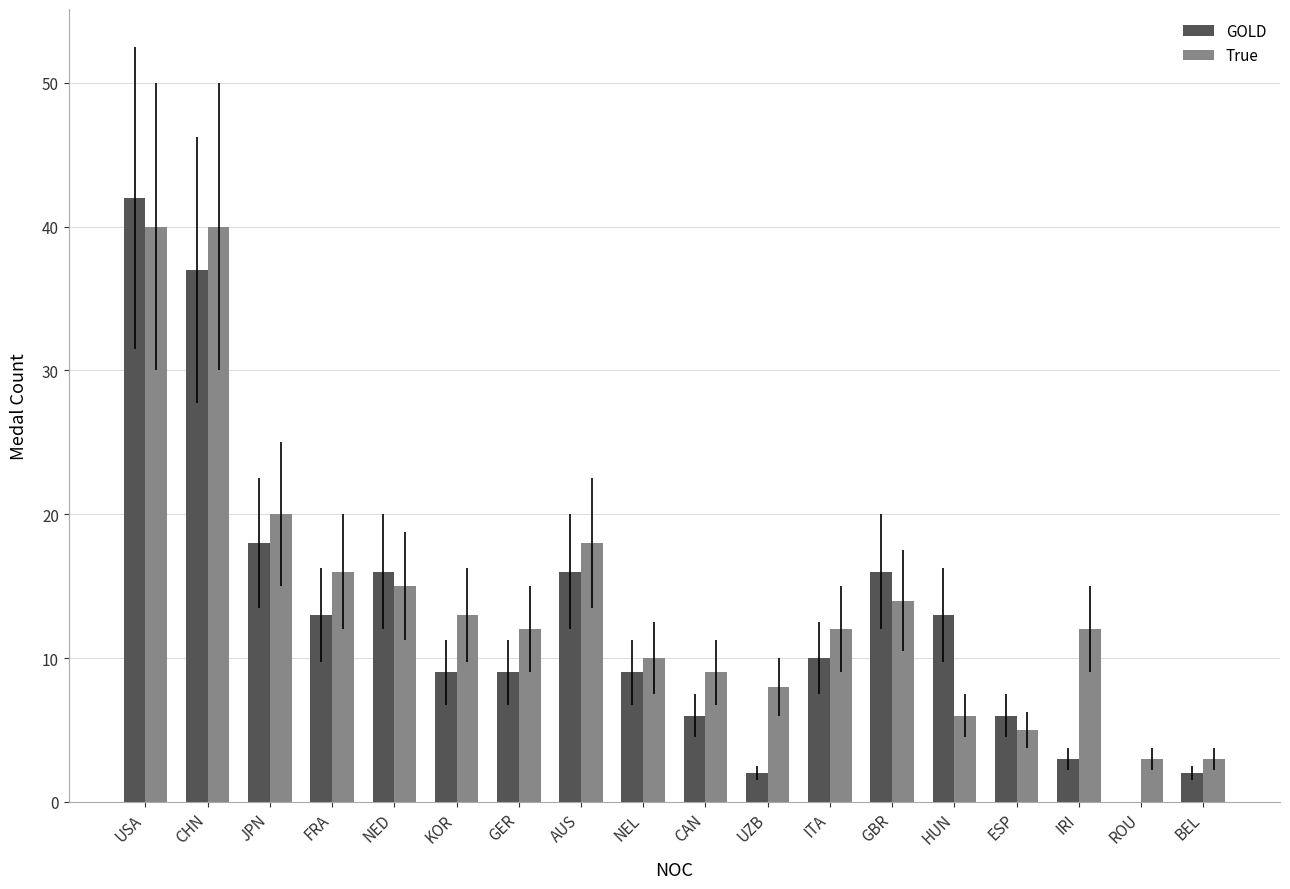

The value of True at BEL is 5. True or false?

False